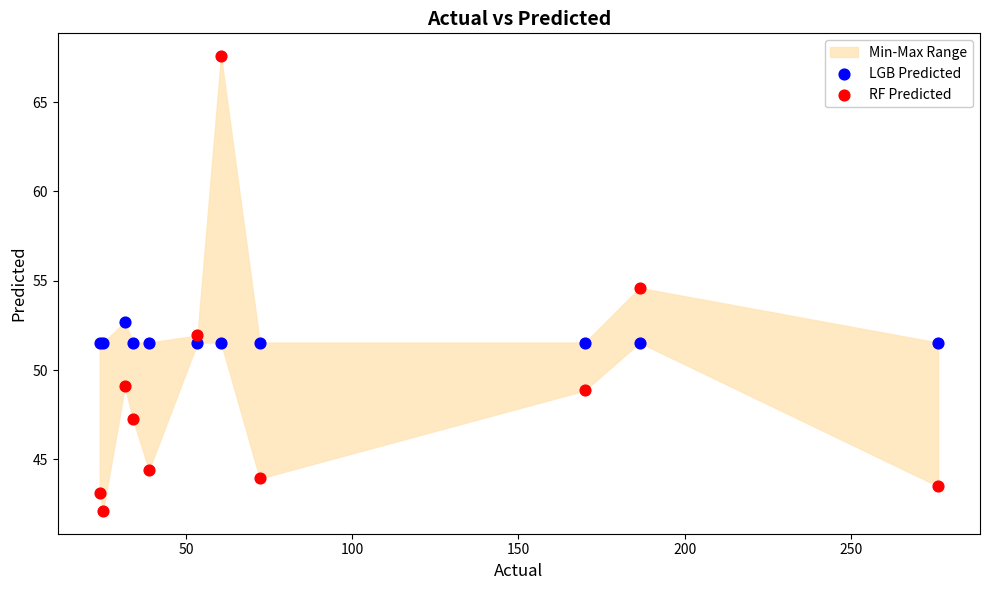

Which series reaches the maximum Y coordinate?

RF Predicted